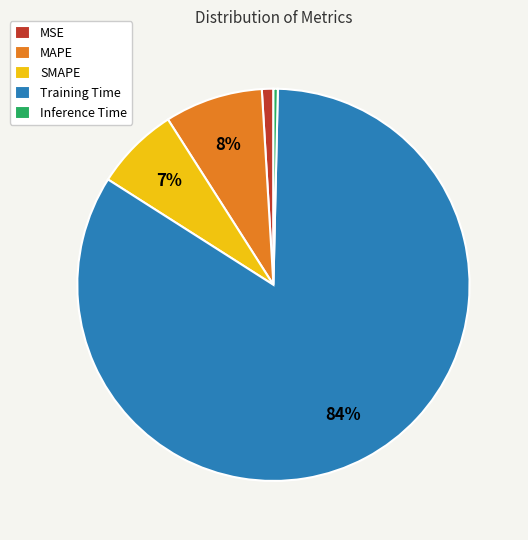

What is the largest slice in the pie chart?

Training Time